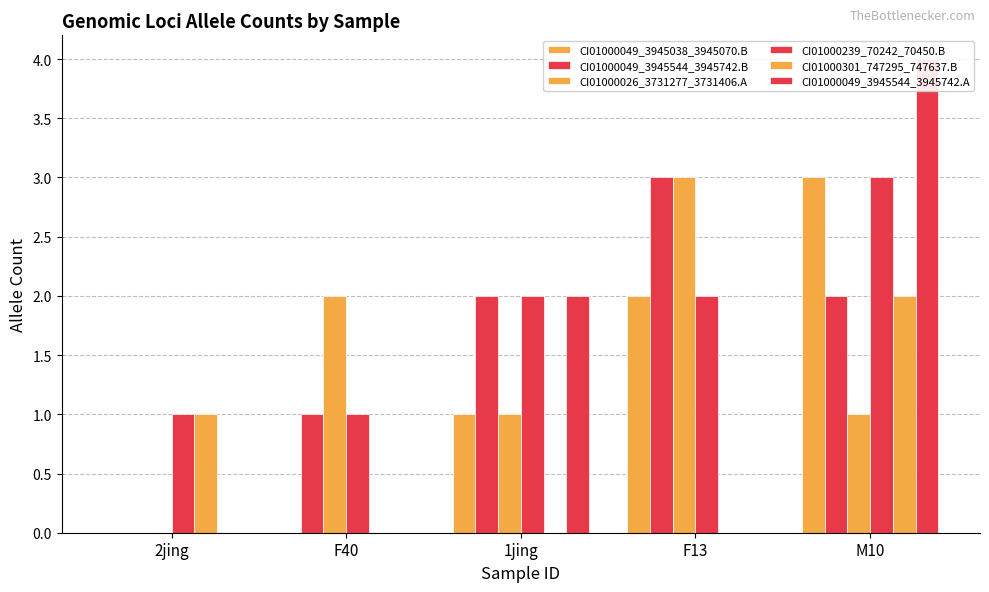

At how many categories does at least one series exceed 0?

5